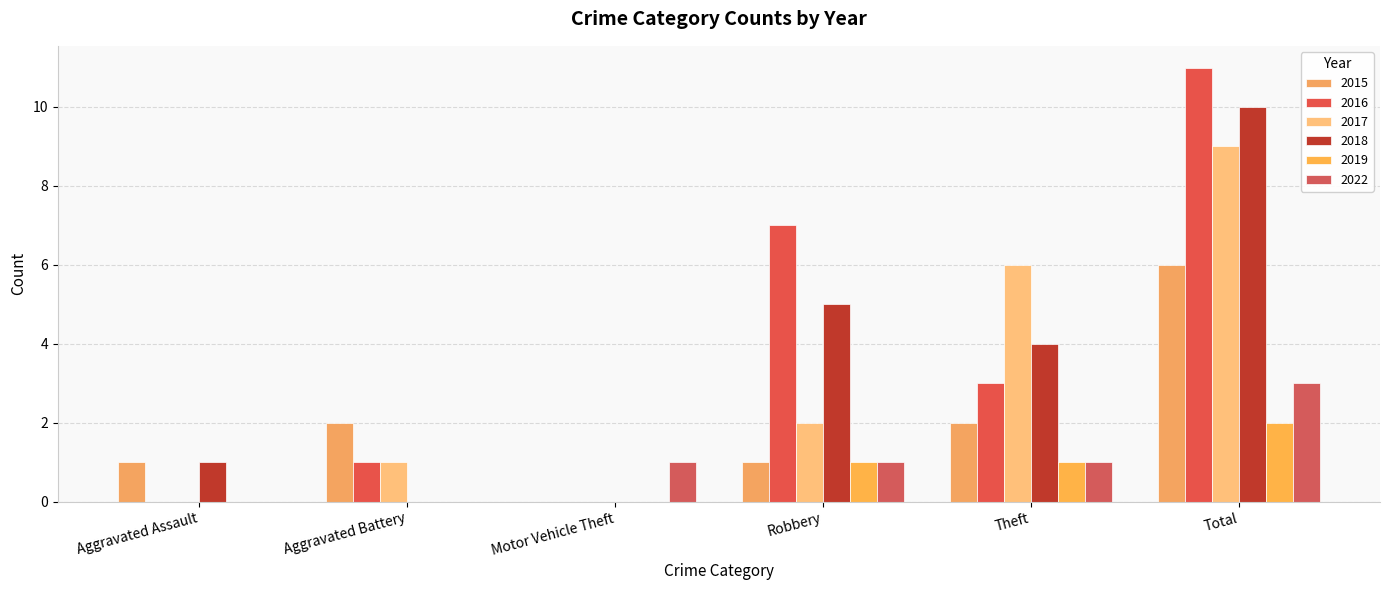

How many positive values does the 2015 series have?

5